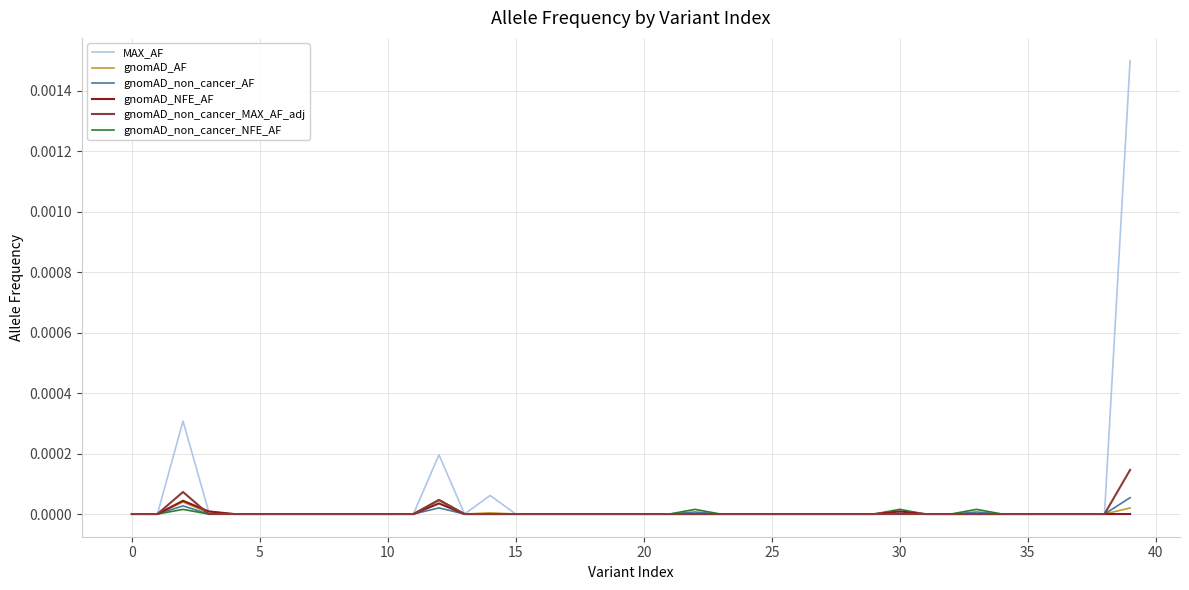

Which series has the largest range (max minus min)?

MAX_AF